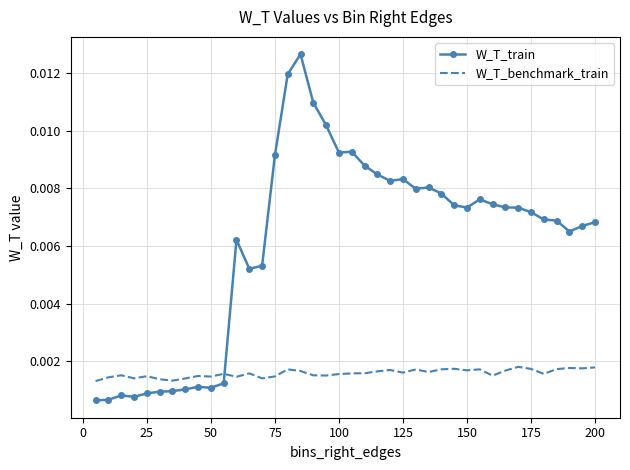

List the series in order of their overall mean, lowest first.

W_T_benchmark_train, W_T_train